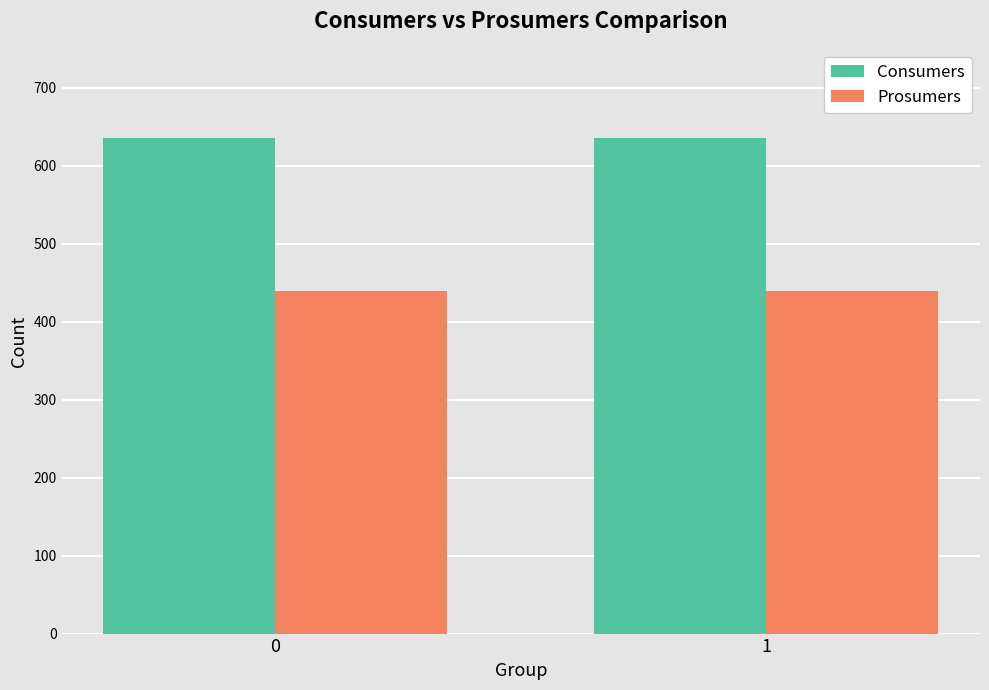

How many categories are shown in the chart?

2